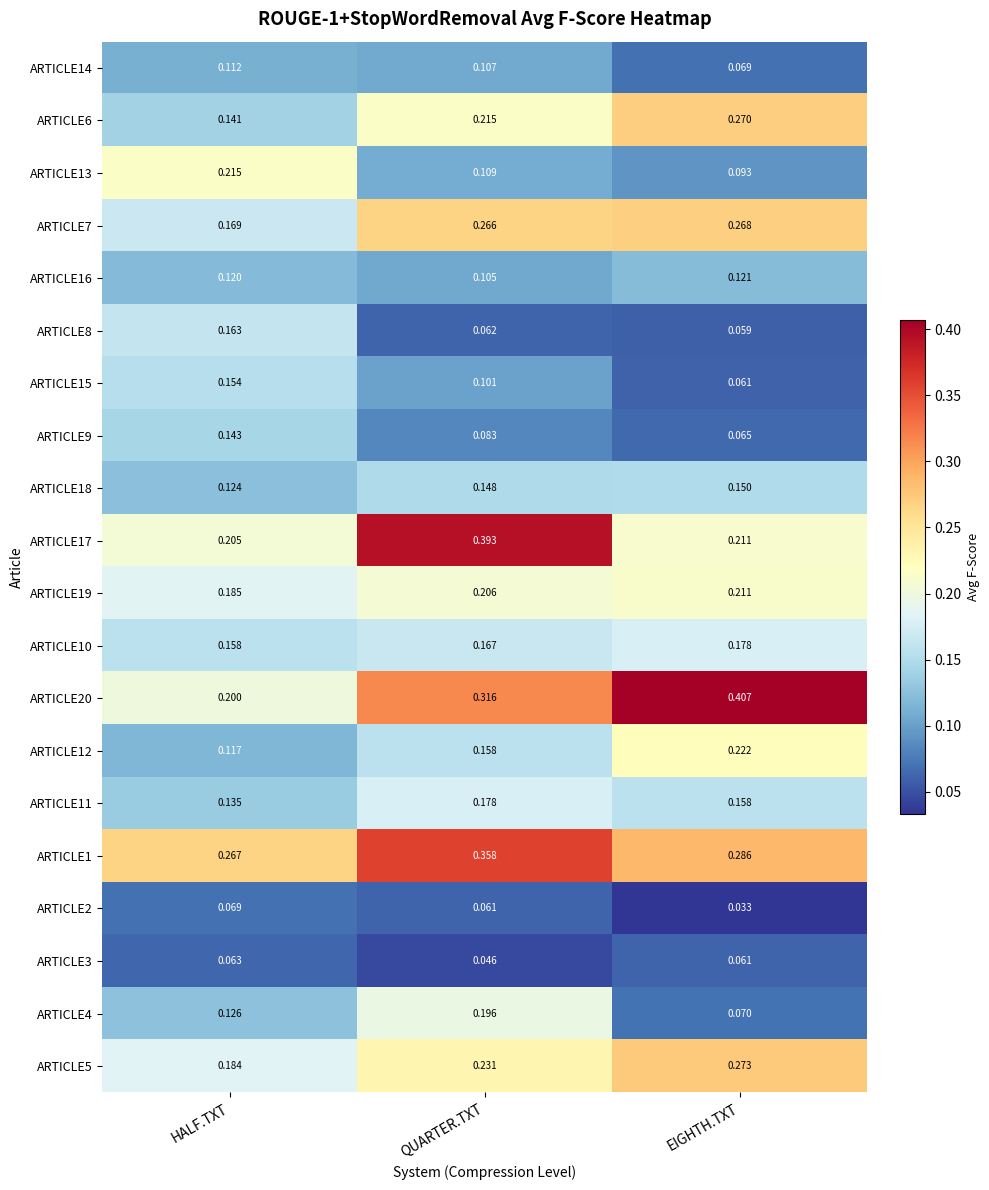

Where is ARTICLE20 nearest to the value 0?

HALF.TXT